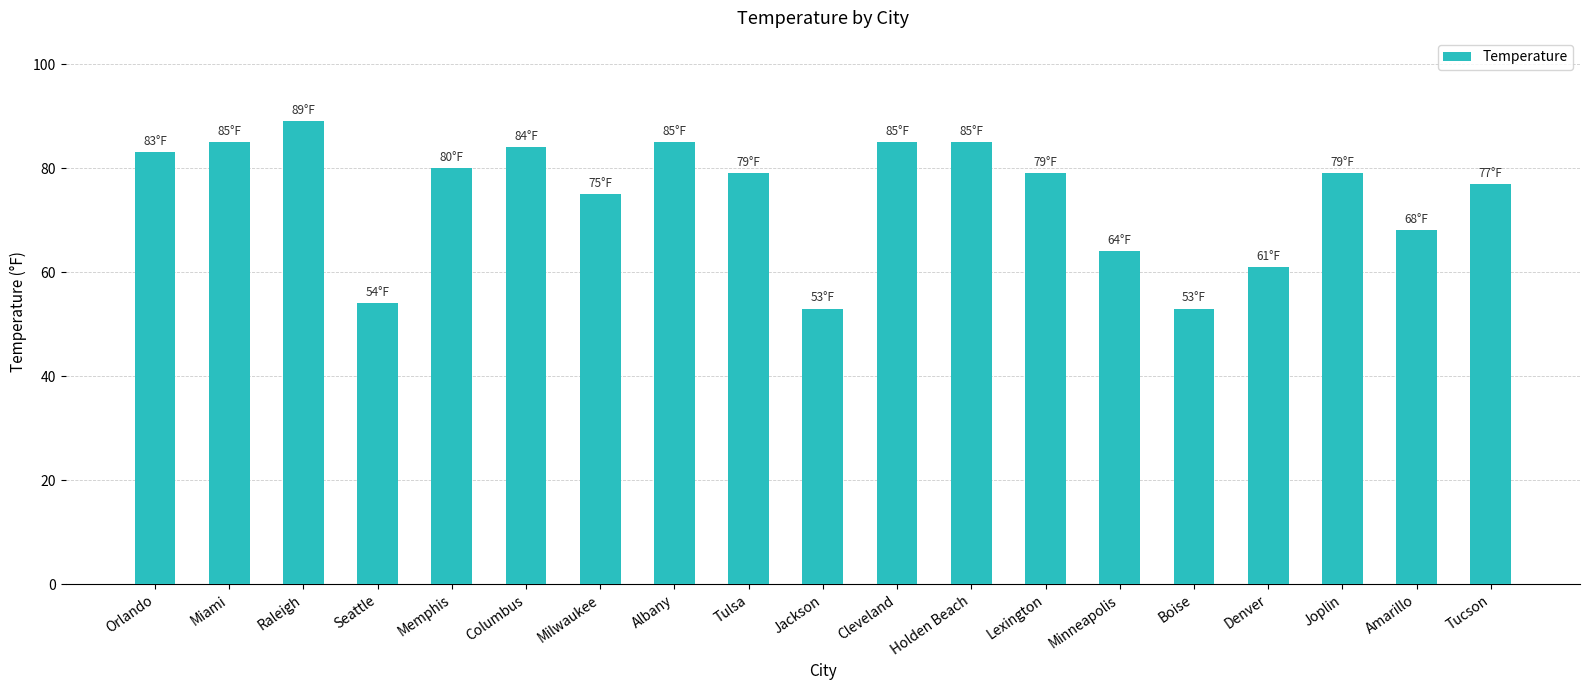

How many distinct data groups are displayed?

1